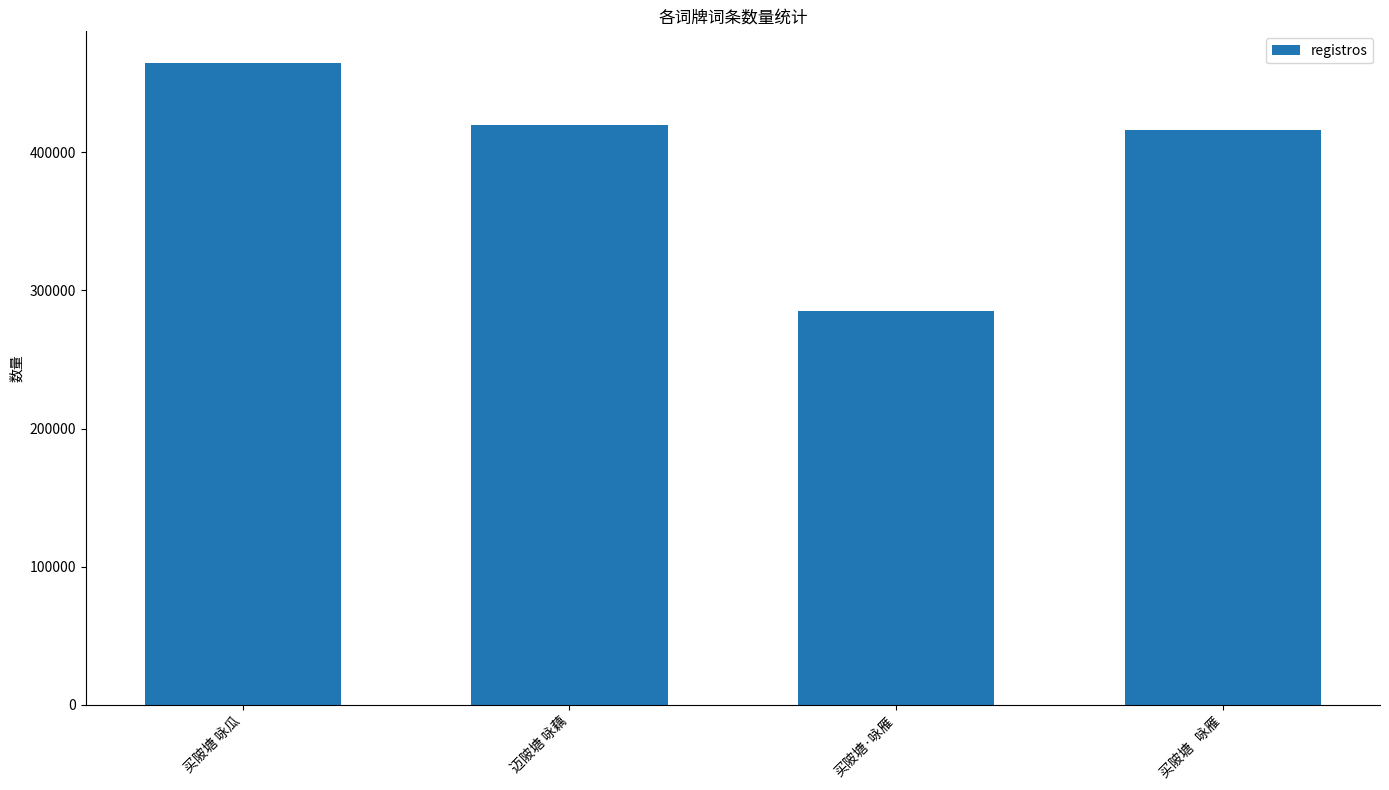

What is the difference between the values at 买陂塘·咏雁 and 买陂塘   咏雁?

131196